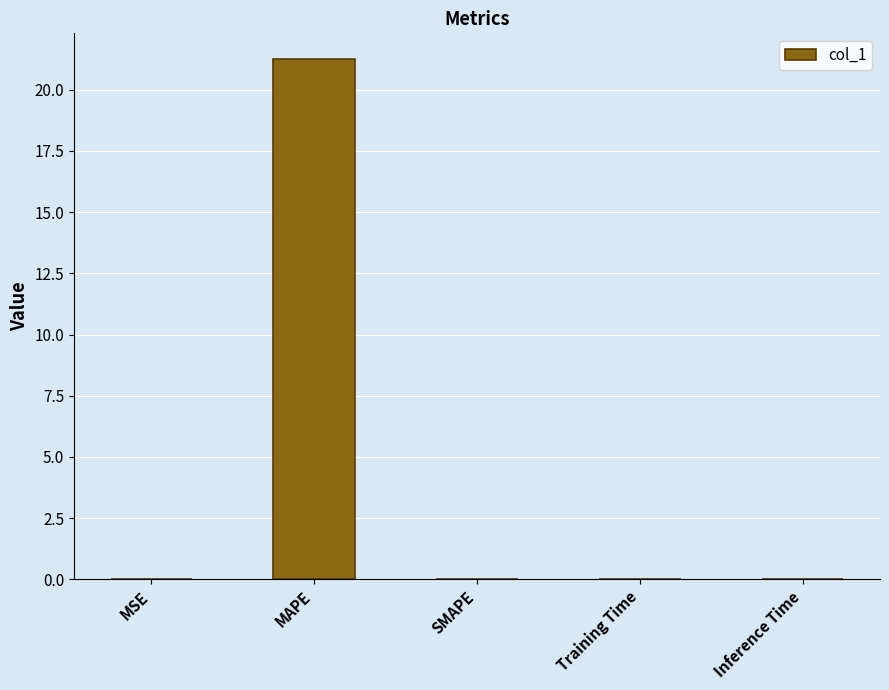

The value at MSE is 0.0. True or false?

True